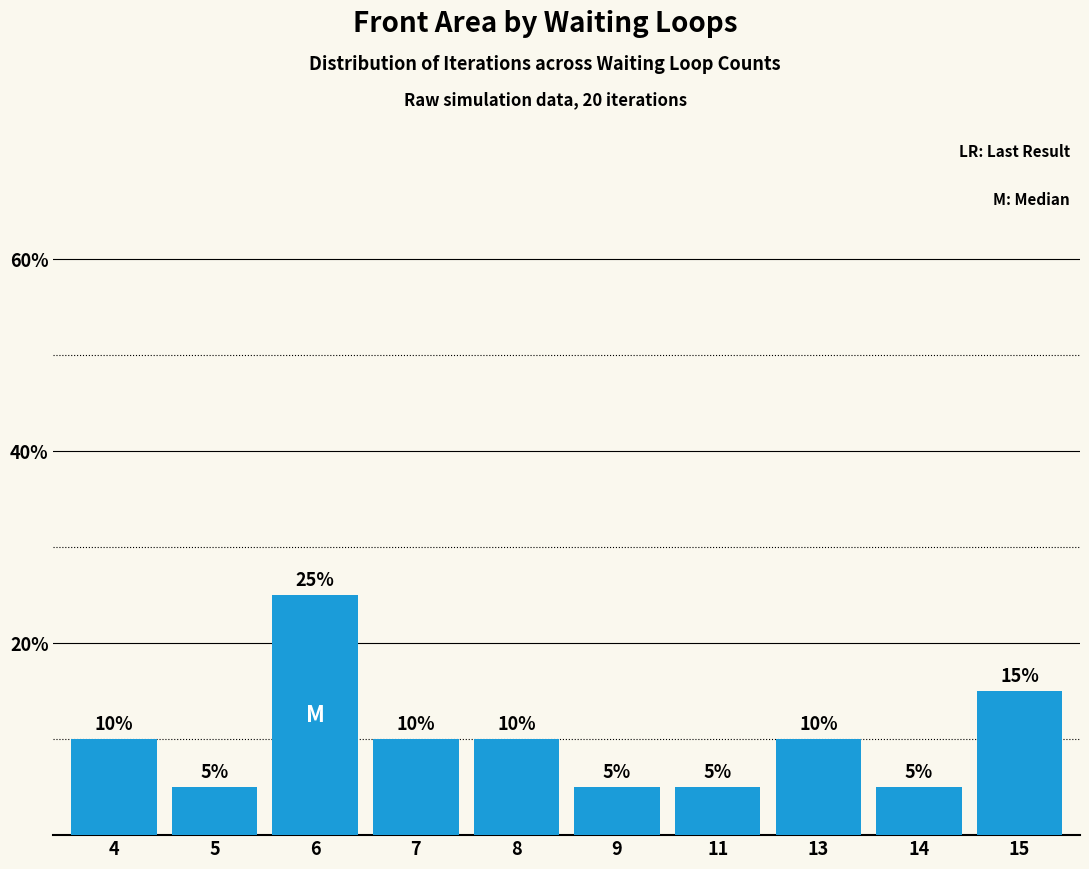

What is the difference between the maximum and minimum values?

20